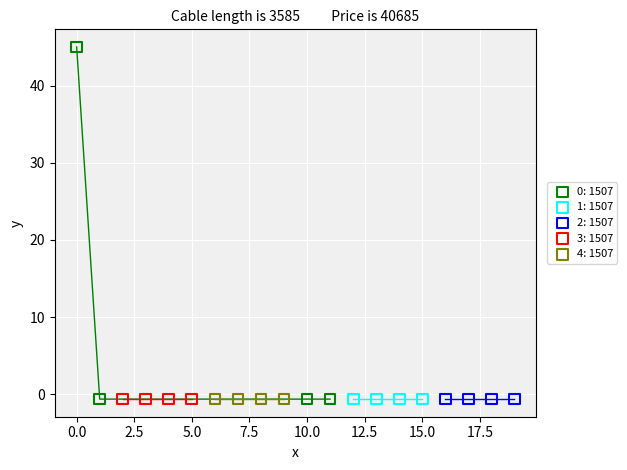

Which series has the widest spread of Y values?

0: 1507